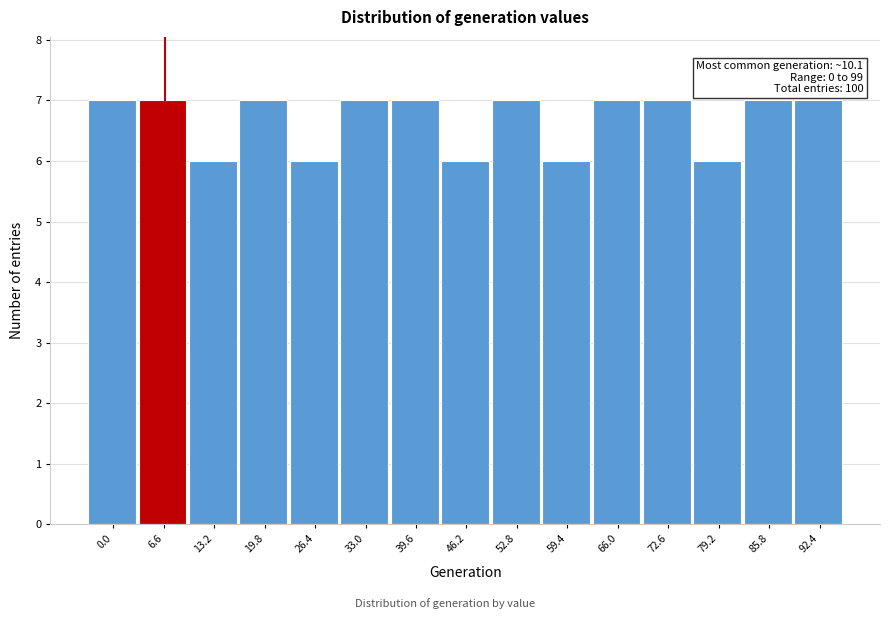

Reading left to right, extract all data points from this chart.

7	7	6	7	6	7	7	6	7	6	7	7	6	7	7